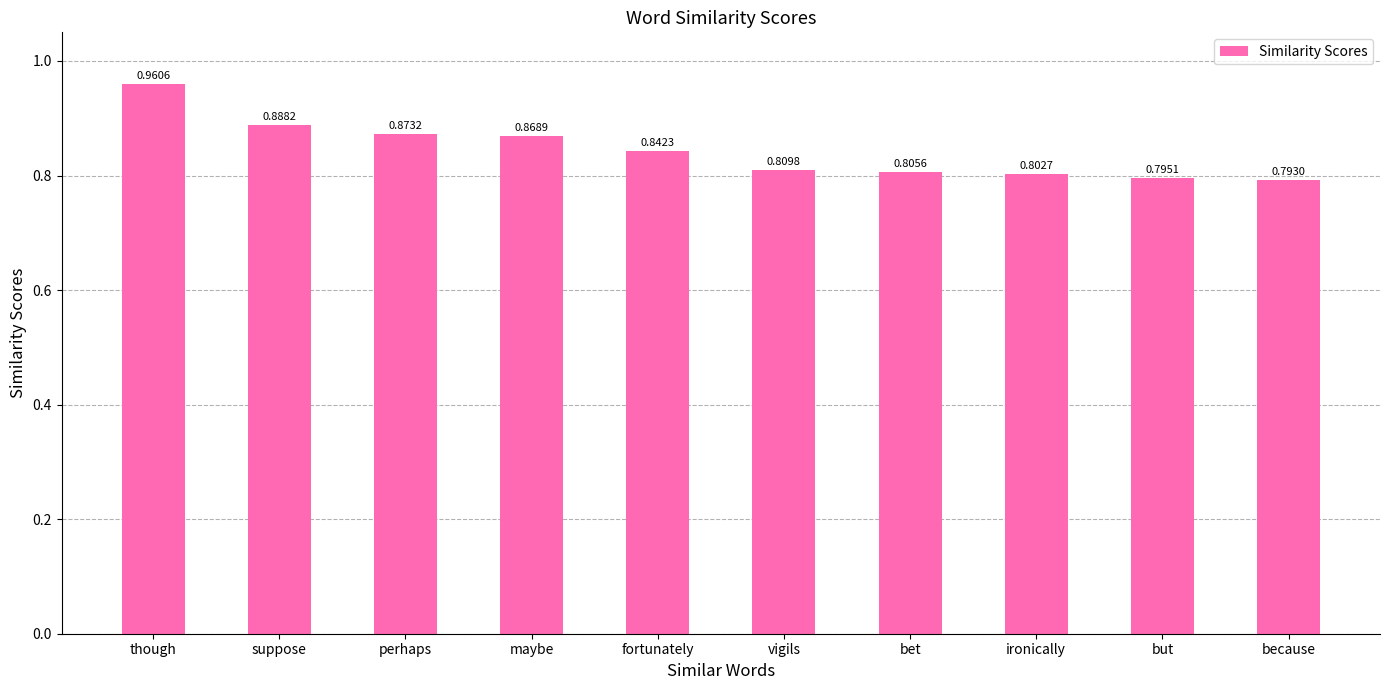

Which category has the highest value across all series?

though